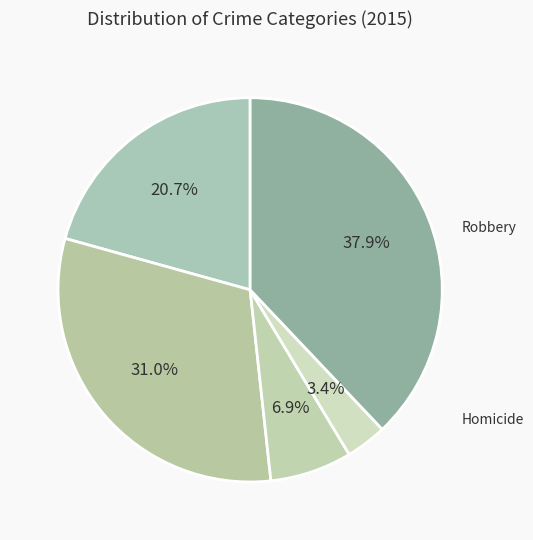

Count the number of slices in the pie.

5